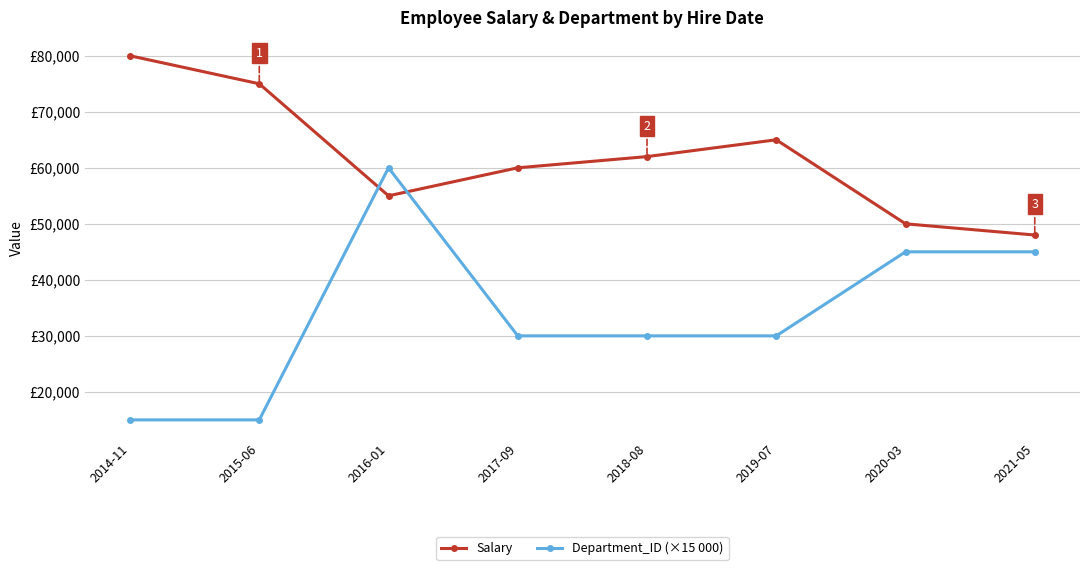

Reading left to right, transcribe all the data shown in this chart.

Salary: 80000	75000	55000	60000	62000	65000	50000	48000
Department_ID (×15 000): 15000	15000	60000	30000	30000	30000	45000	45000